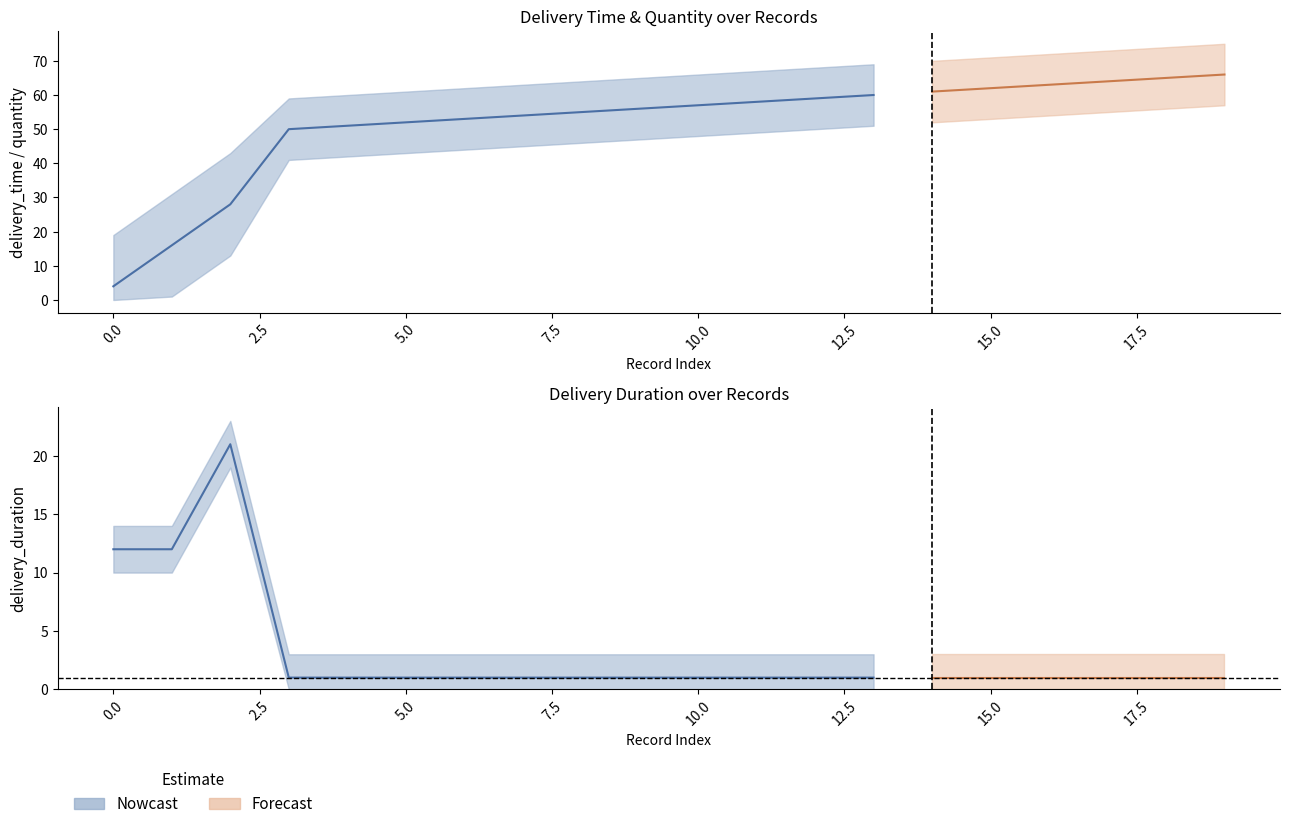

Rank the series at 9 from lowest to highest value.

delivery_duration, quantity, delivery_time